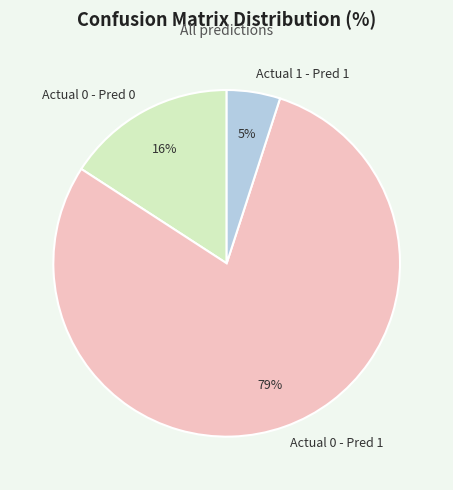

Count the number of slices in the pie.

3